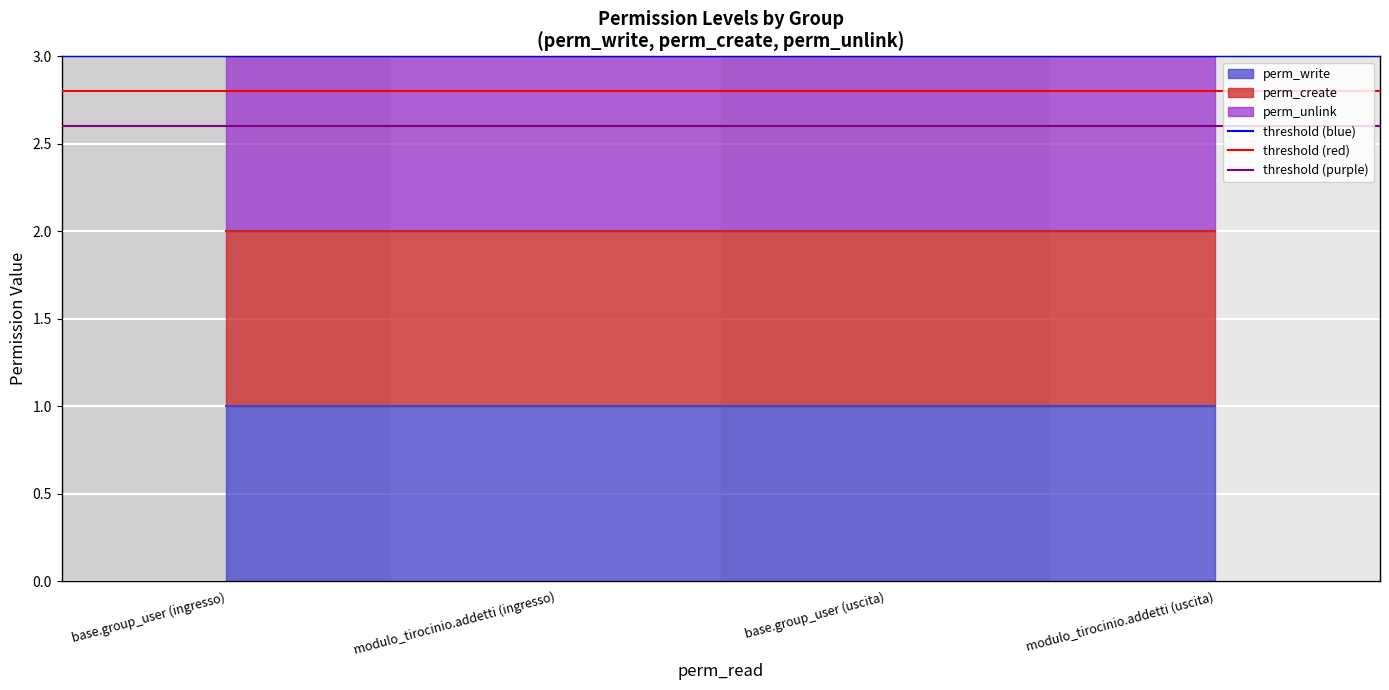

Between modulo_tirocinio.addetti (ingresso) and base.group_user (ingresso), which is larger?

modulo_tirocinio.addetti (ingresso)